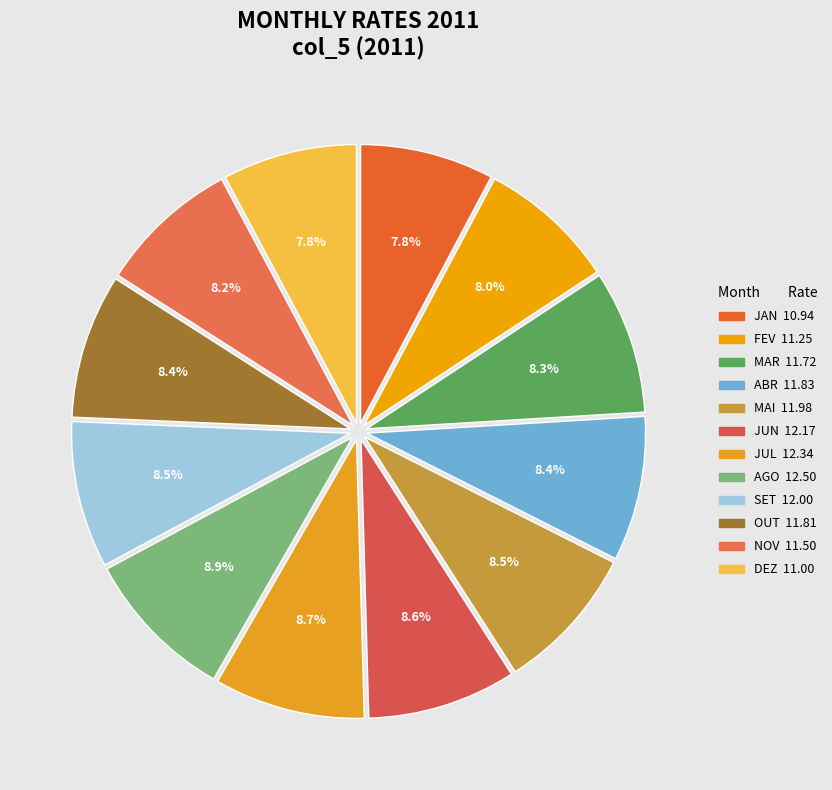

Does any single category account for the majority?

No